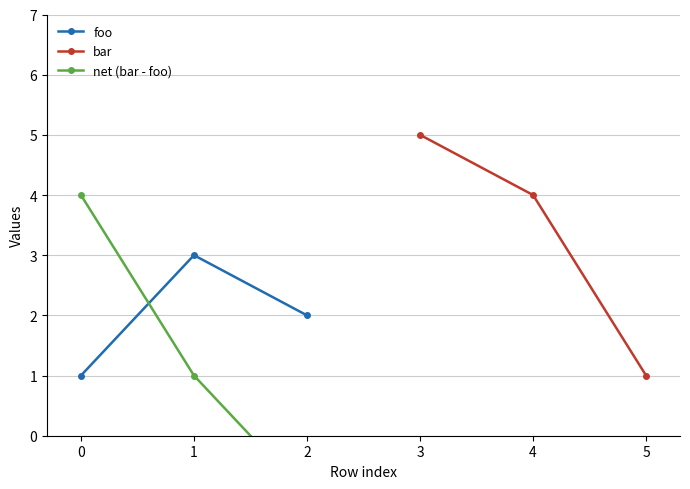

What is the sum of all net (bar - foo) values?

4